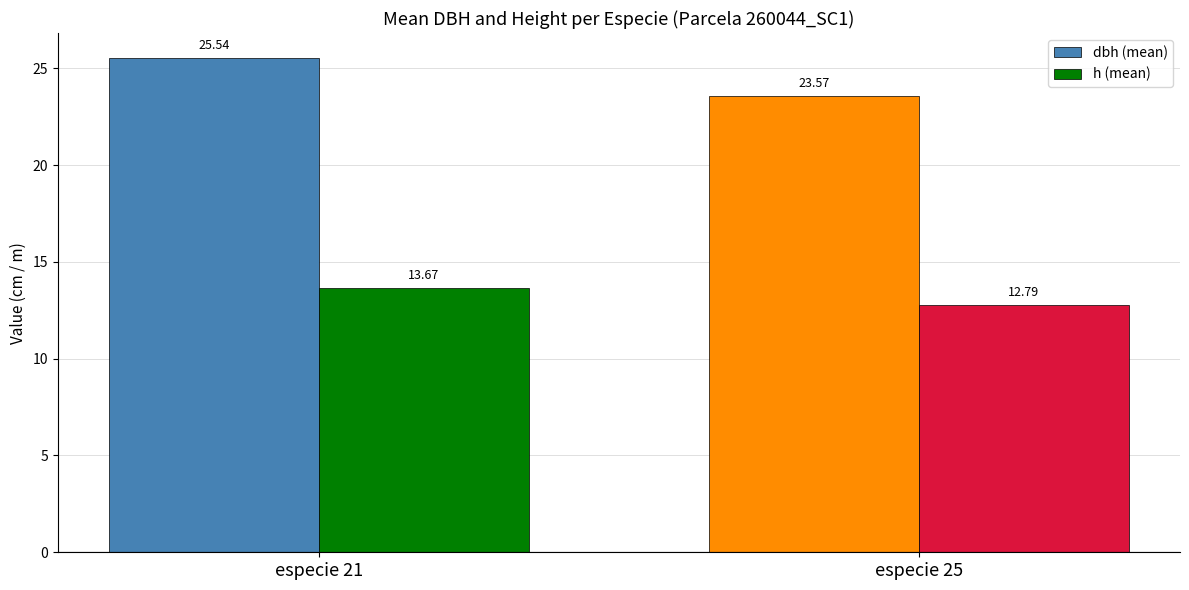

The value of dbh (mean) at especie 21 is 25.5. True or false?

True